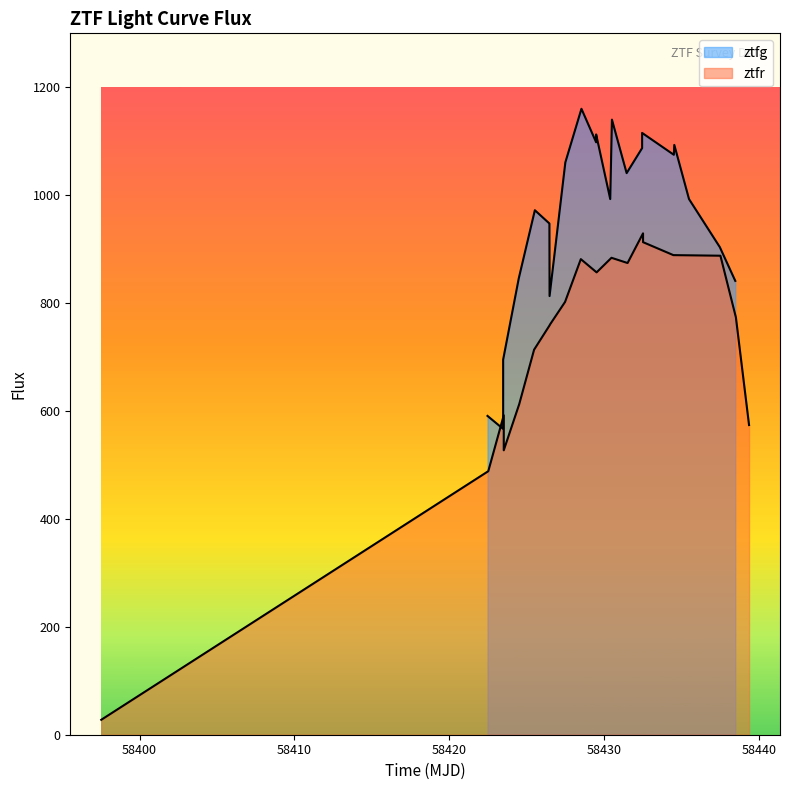

What is the greatest value displayed?

1160.1